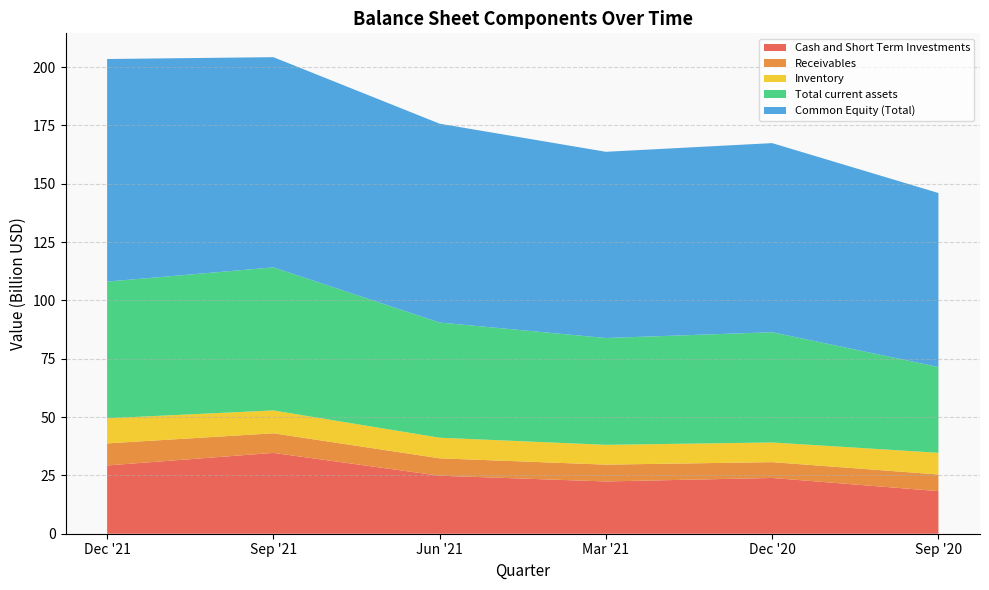

Reading left to right, what are all the values shown in this chart?

Cash and Short Term Investments: 29253000000	34635000000	24857000000	22397000000	23895000000	18253000000
Receivables: 9457000000	8400000000	7460000000	7208000000	6782000000	7140000000
Inventory: 10776000000	9798000000	8817000000	8487000000	8427000000	9273000000
Total current assets: 58558000000	61304000000	49372000000	45773000000	47249000000	36785000000
Common Equity (Total): 95391000000	90087000000	85207000000	79807000000	81038000000	74554000000